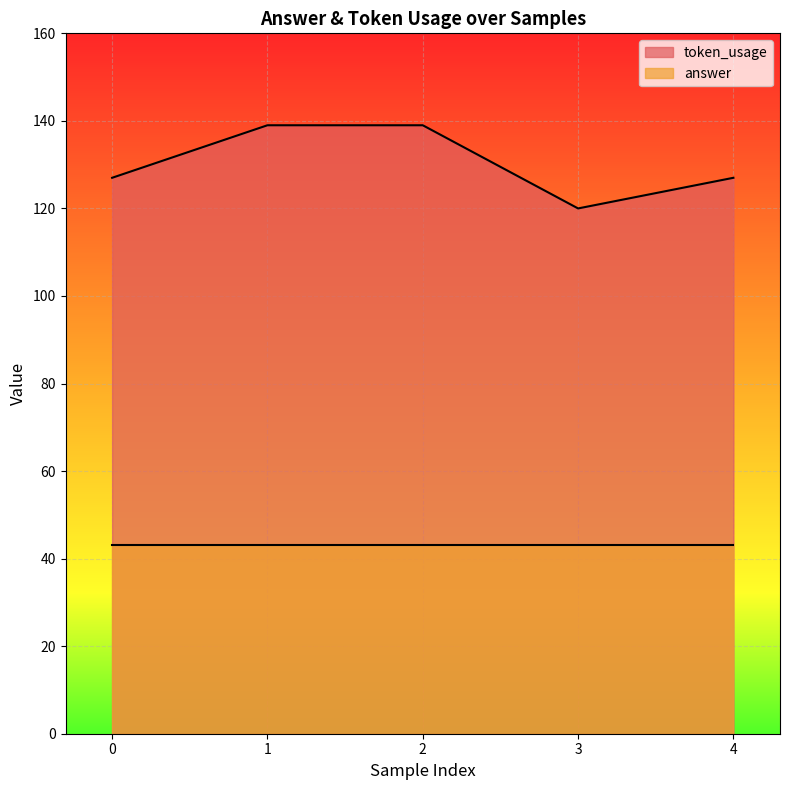

How many distinct data groups are displayed?

2